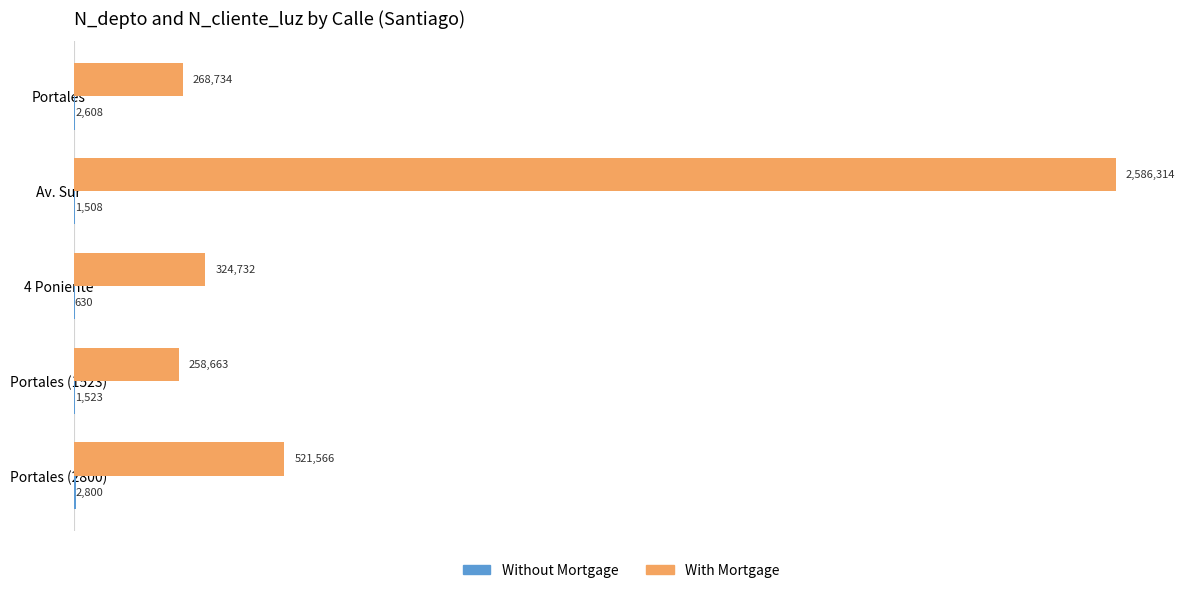

What is the lowest value of the With Mortgage series?

258663